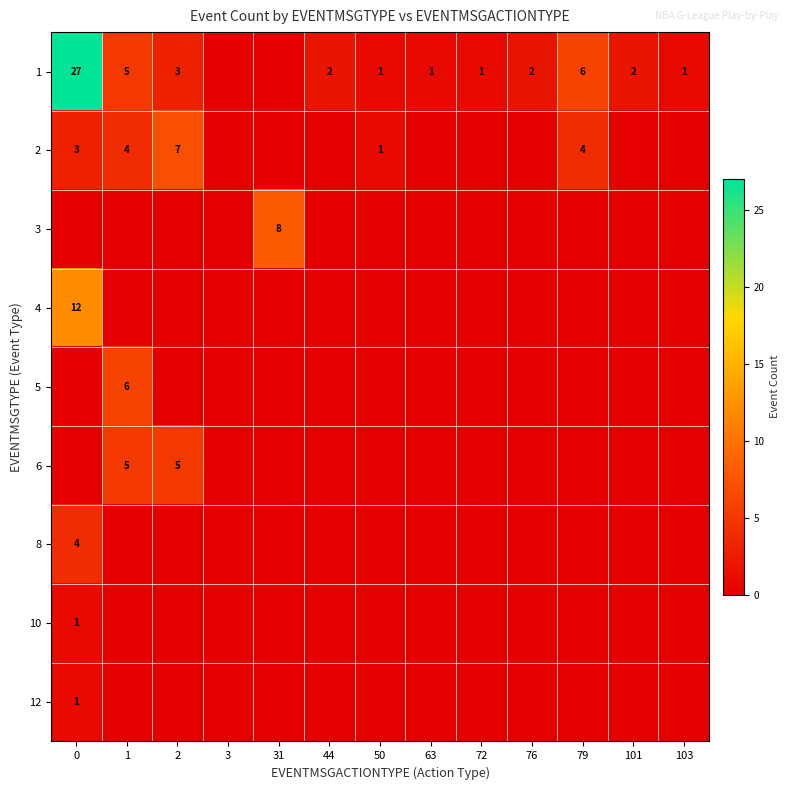

The value of 2 at 1 is 6. True or false?

False